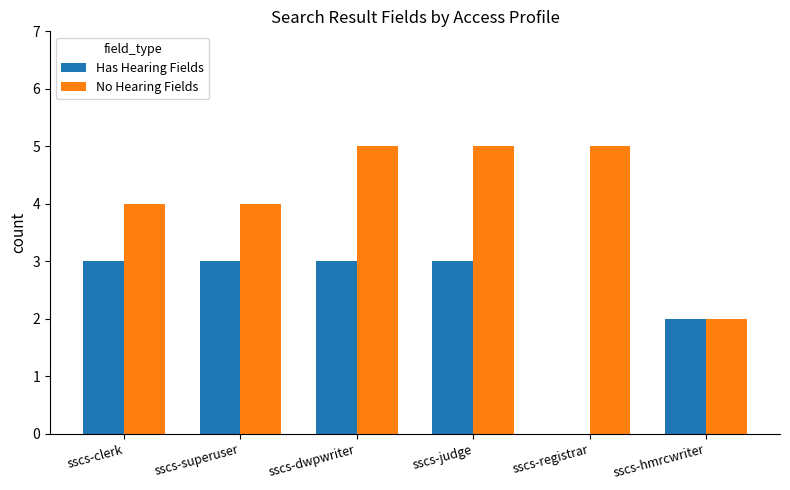

Which series changed the most between sscs-clerk and sscs-judge?

No Hearing Fields